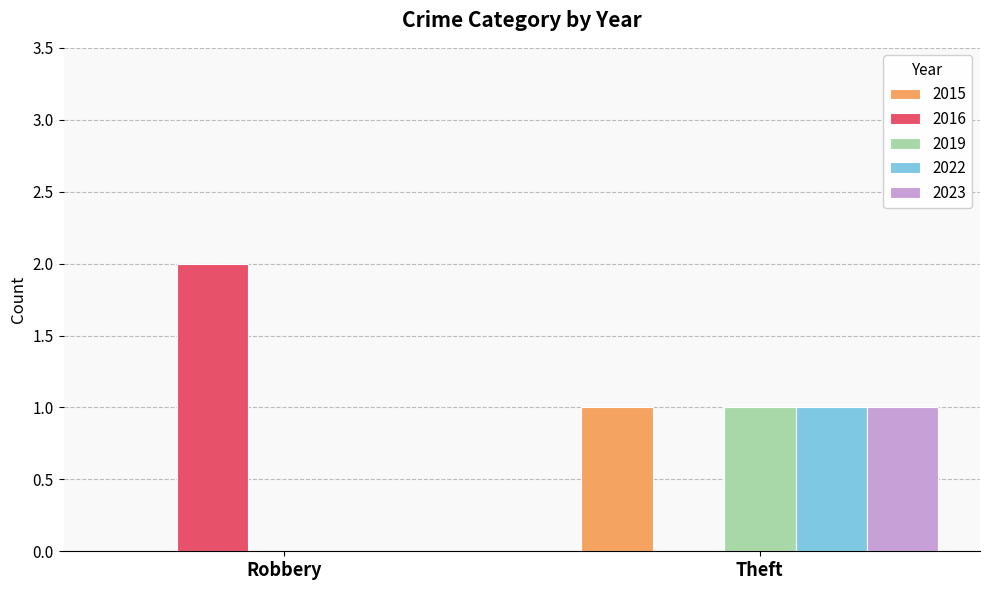

At which category is the sum across all series the highest?

Theft